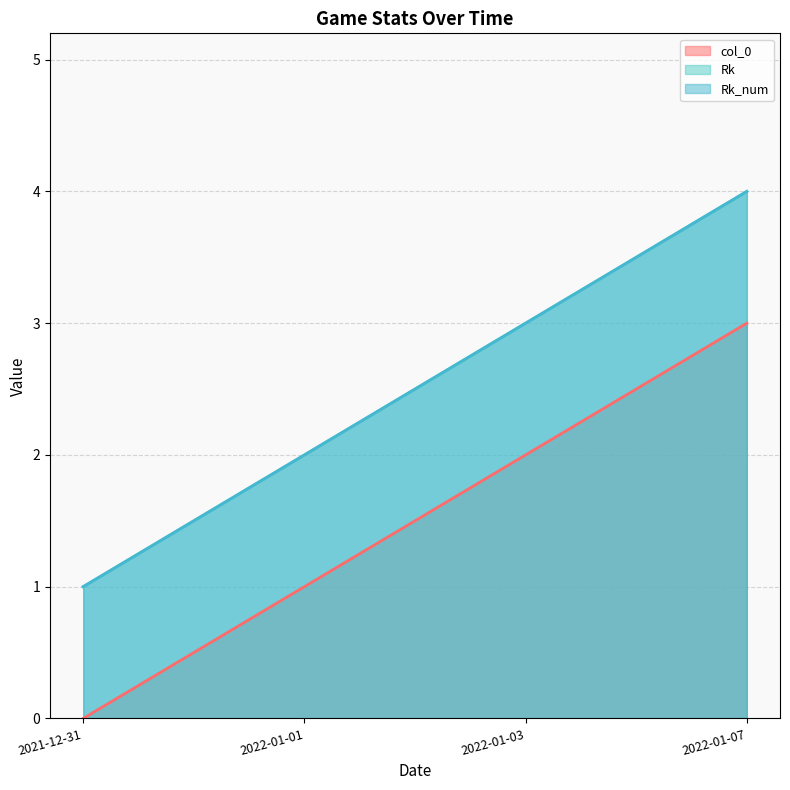

True or false: Rk and Rk_num intersect in this chart.

False